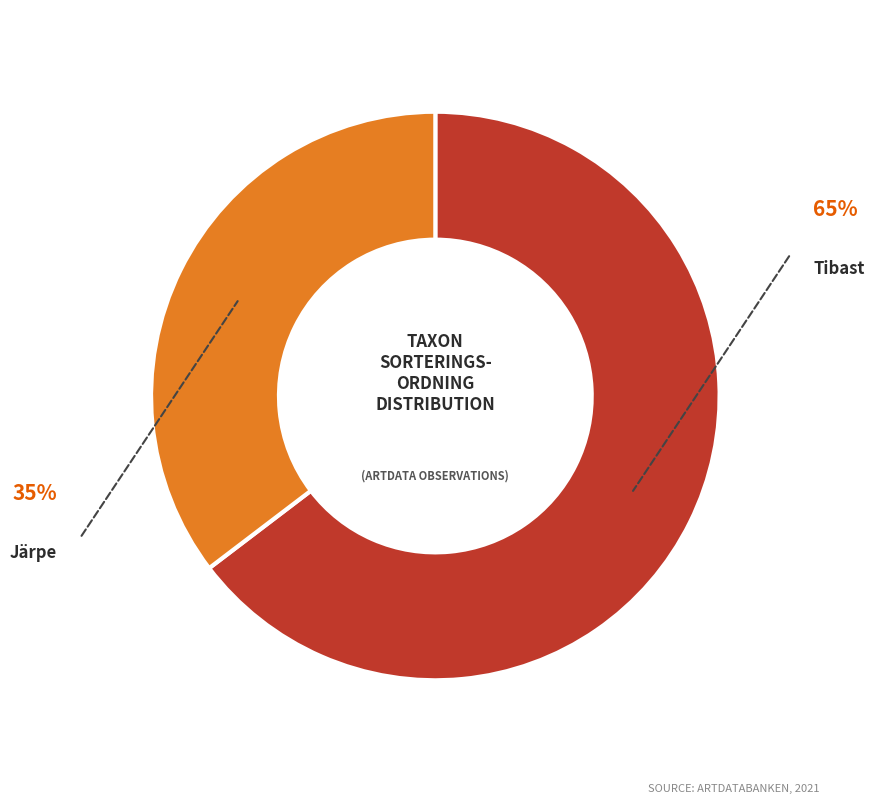

Does any single category account for the majority?

Yes